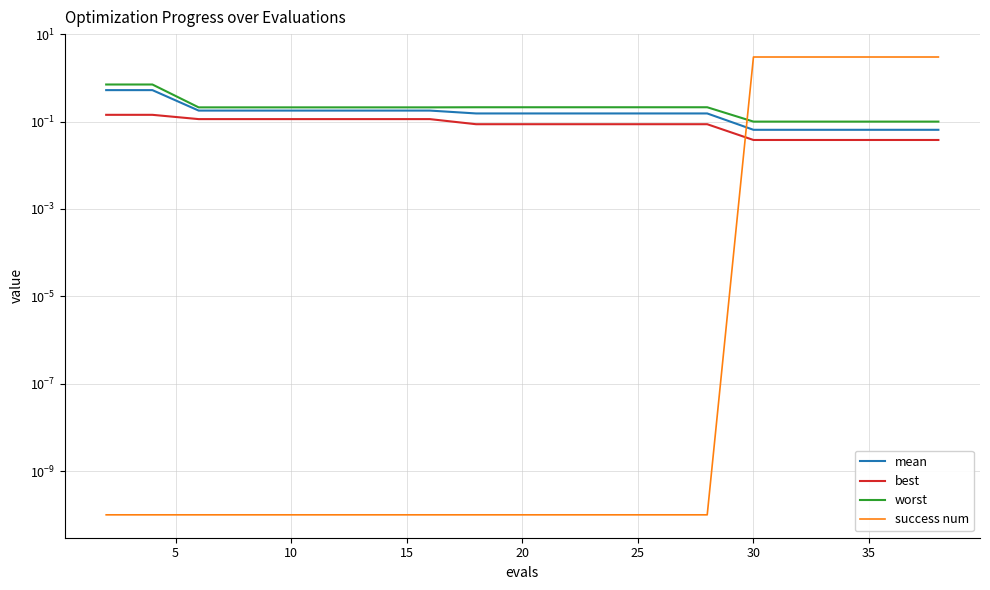

The best series shows 0.1 at 11. True or false?

False